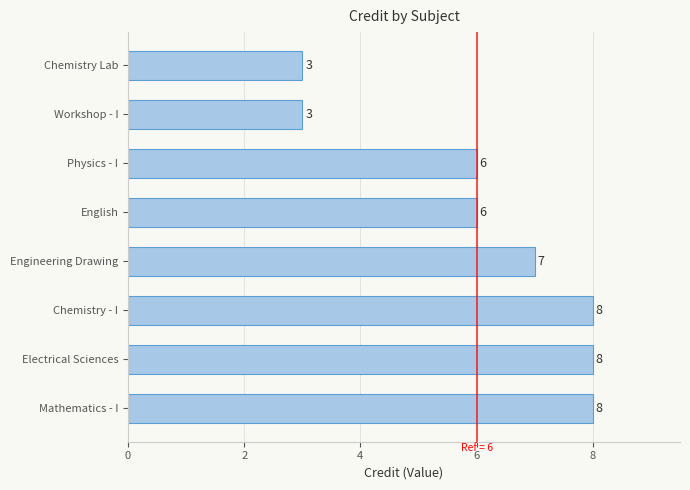

What is the sum of all values?

49